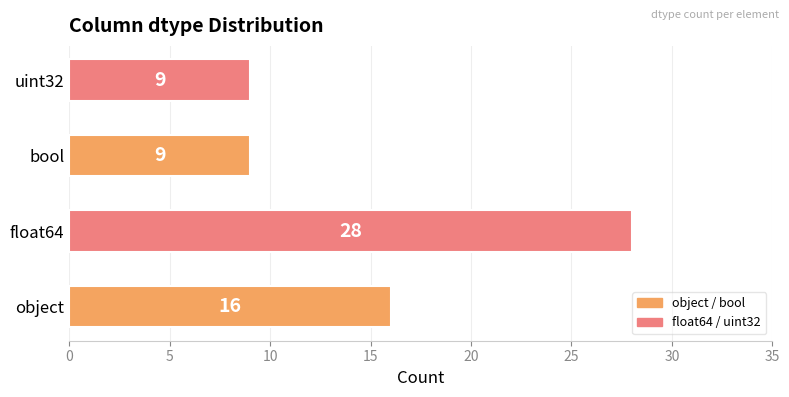

Reading top to bottom, what are all the values shown in this chart?

uint32=9	bool=9	float64=28	object=16